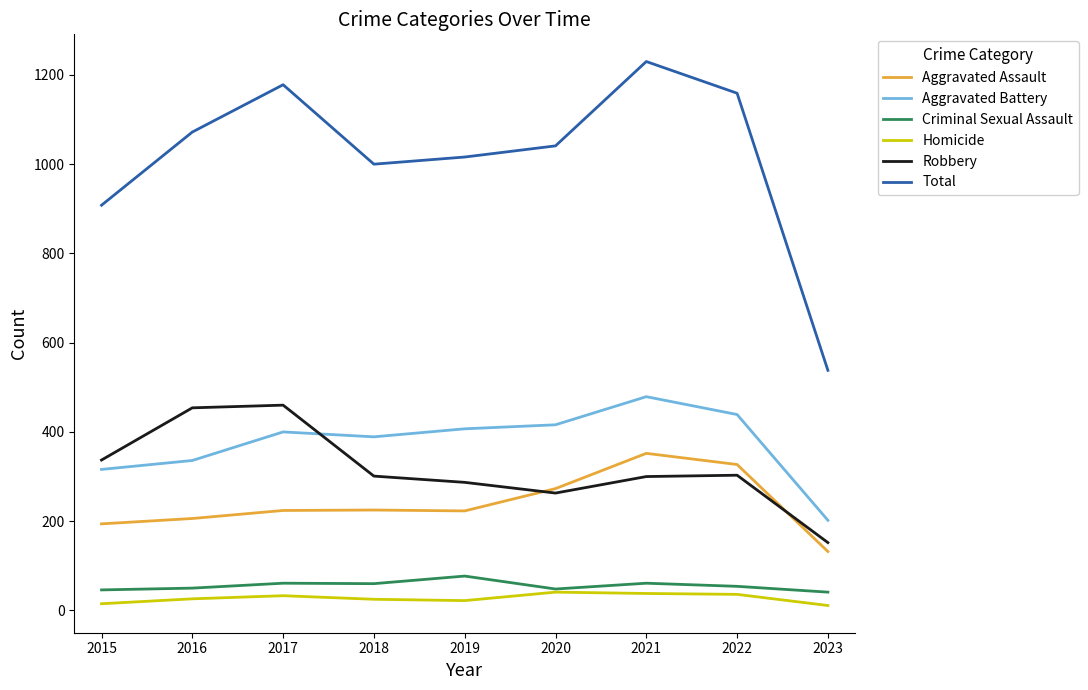

Is it true that Aggravated Assault equals 223 at 2019?

True